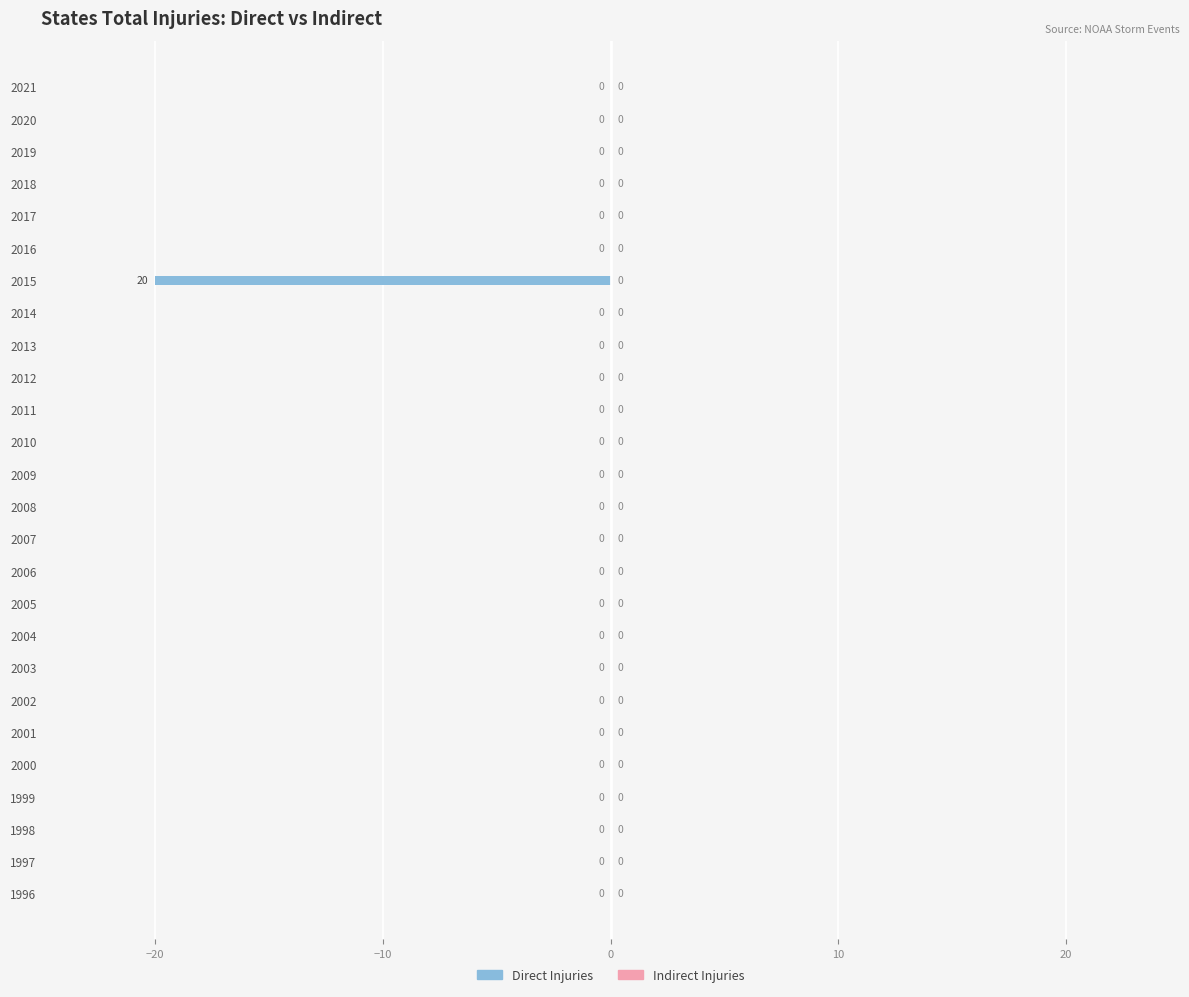

Is it true that the value at 2011 is 12?

False